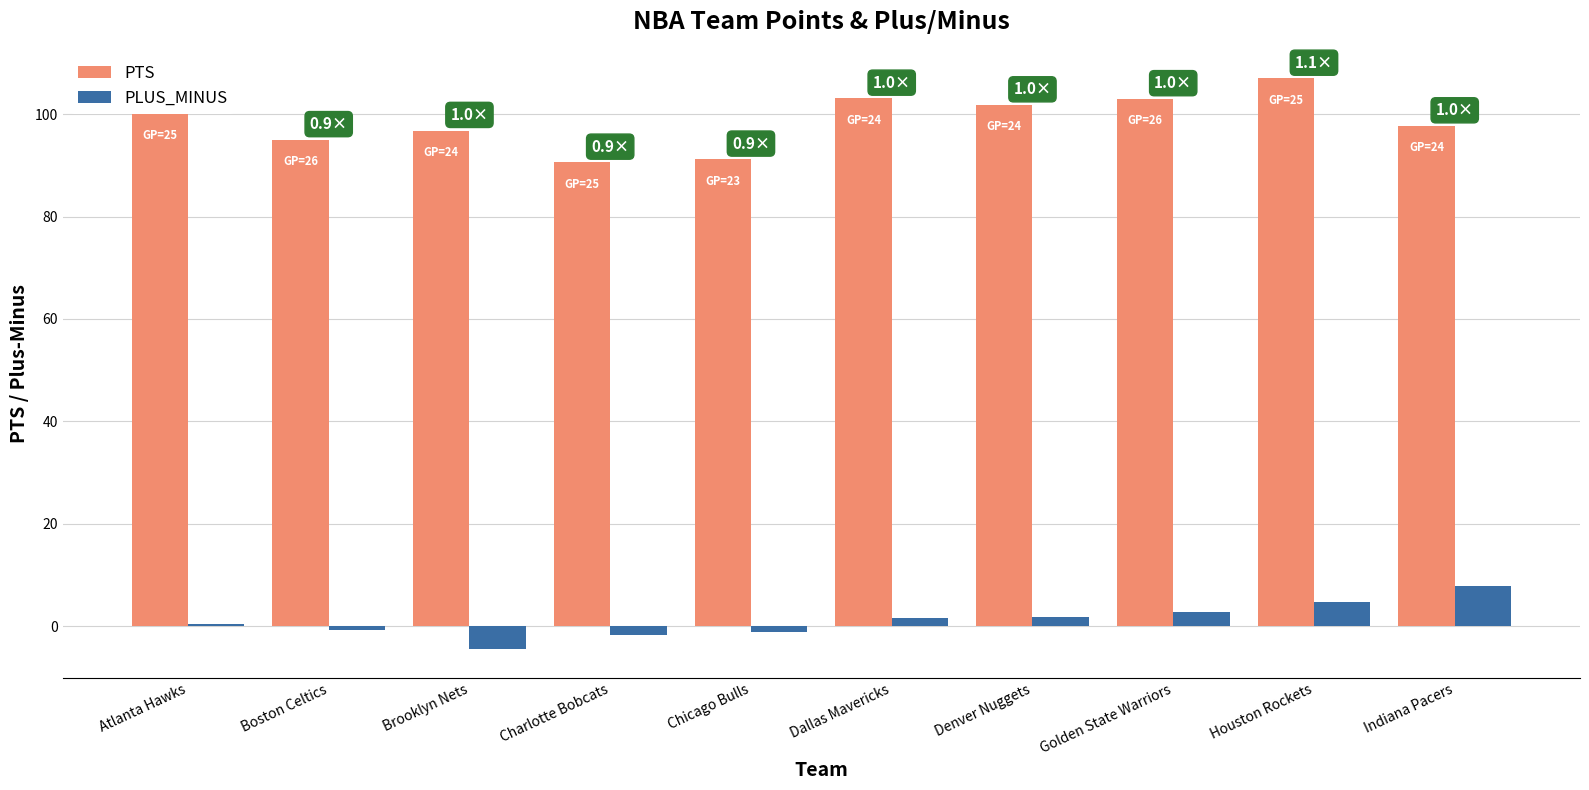

At which label does PLUS_MINUS first exceed 1?

Dallas Mavericks